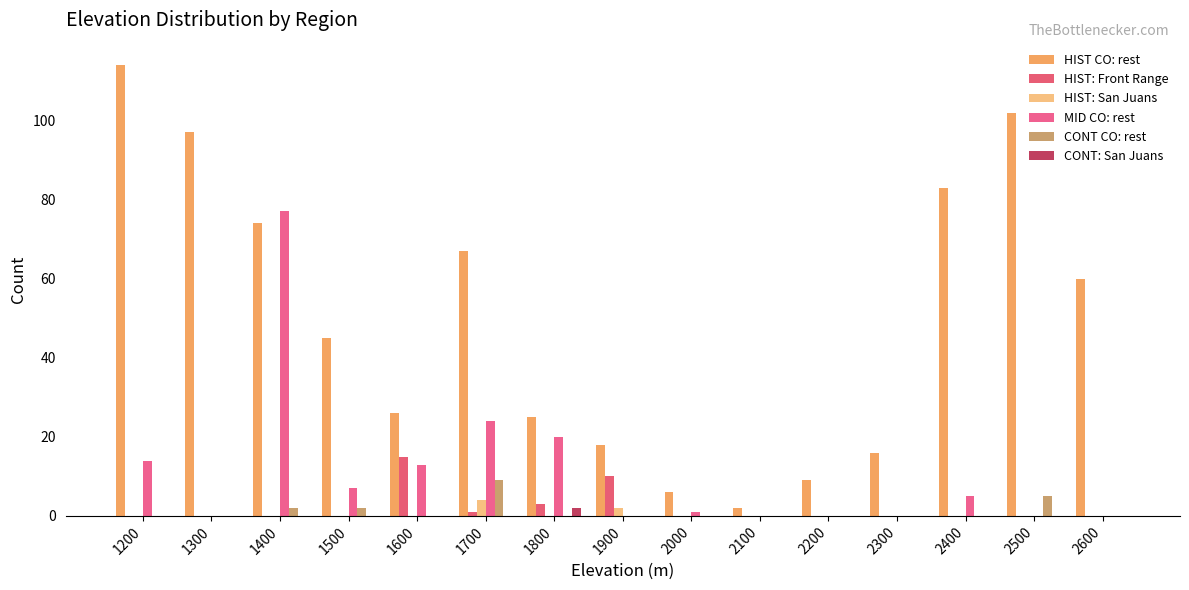

What is the difference between the HIST: San Juans values at 1900 and 2000?

2